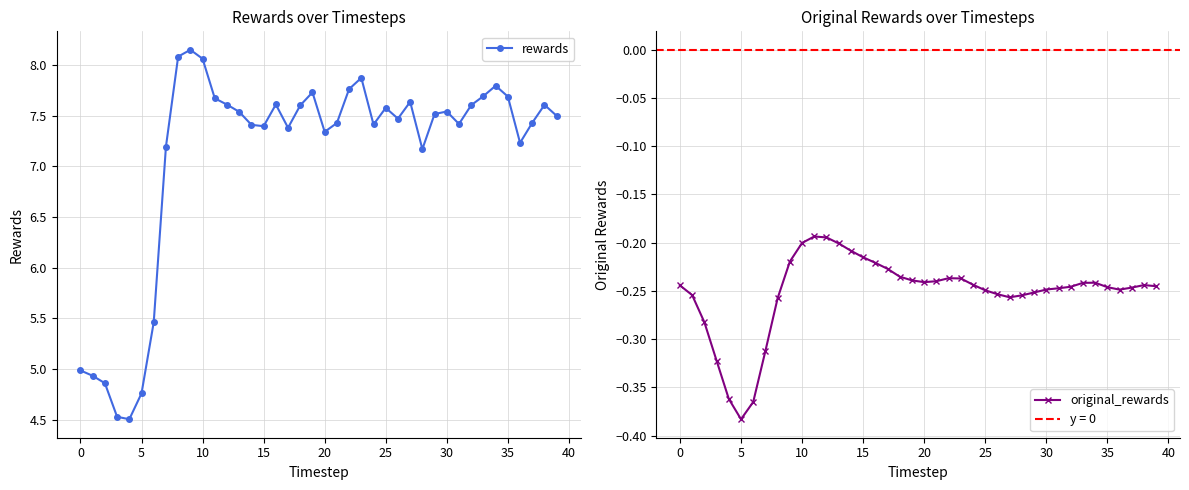

Which series has the largest total across all categories?

rewards